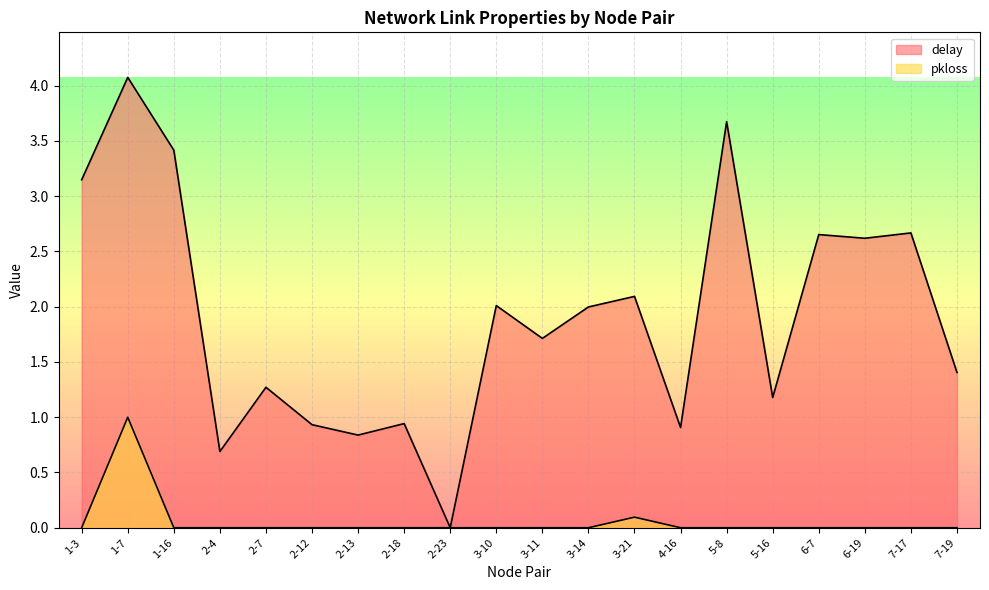

Which series has the largest range (max minus min)?

delay